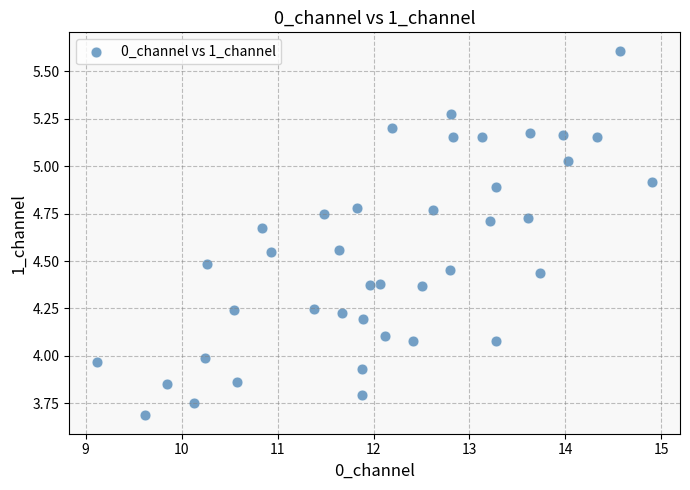

What is the range of X values (max minus min)?

5.8